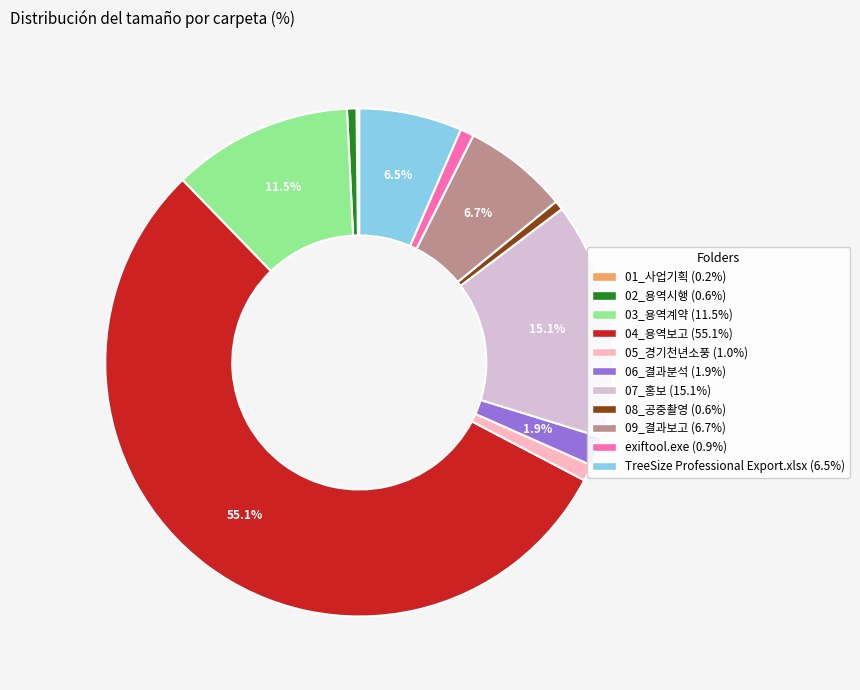

To the nearest percent, what is the average slice percentage?

9%